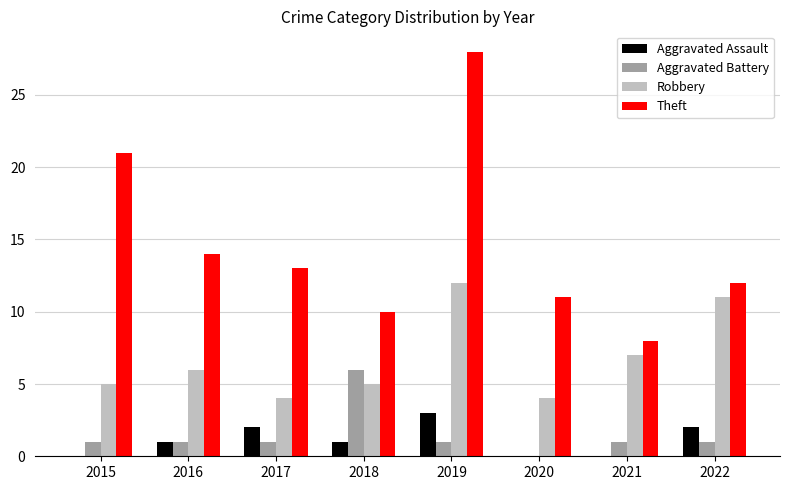

At which category is the sum across all series the highest?

2019